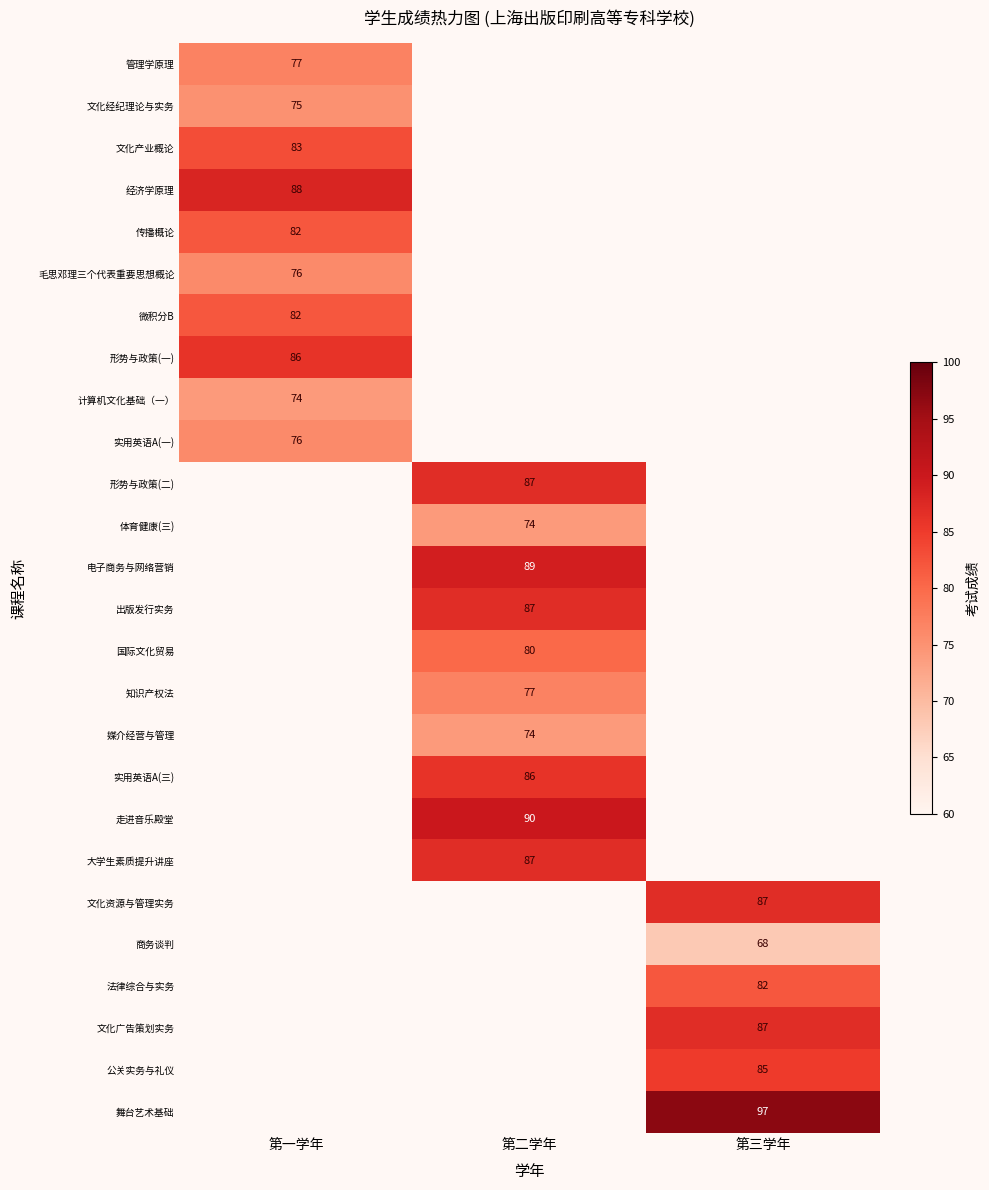

True or false: 形势与政策(二) has a value of 87 at 第二学年.

True